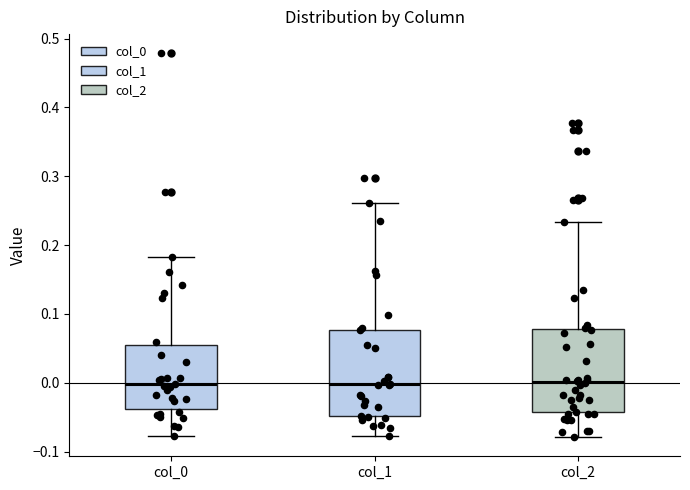

Reading left to right, transcribe this box plot: for each box, give where its median line is, the range the box spans, and where its two whiskers end, as read against the y-axis. The values are not printed on the chart, so give them approximately, as read against the axis.

col_0: median 0.00, box -0.04 to 0.05, whiskers -0.08 to 0.18
col_1: median 0.00, box -0.05 to 0.08, whiskers -0.08 to 0.26
col_2: median 0.00, box -0.04 to 0.08, whiskers -0.08 to 0.23